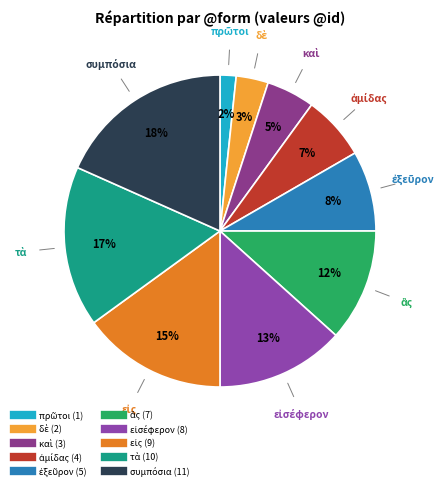

To the nearest percent, what is the average slice percentage?

10%